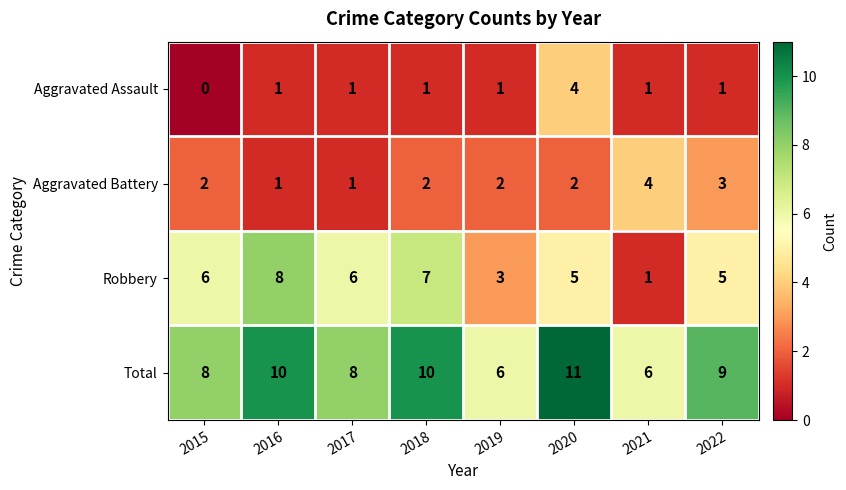

Which series has the widest spread of values?

Robbery